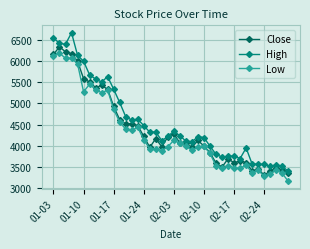

True or false: Low and High intersect in this chart.

False